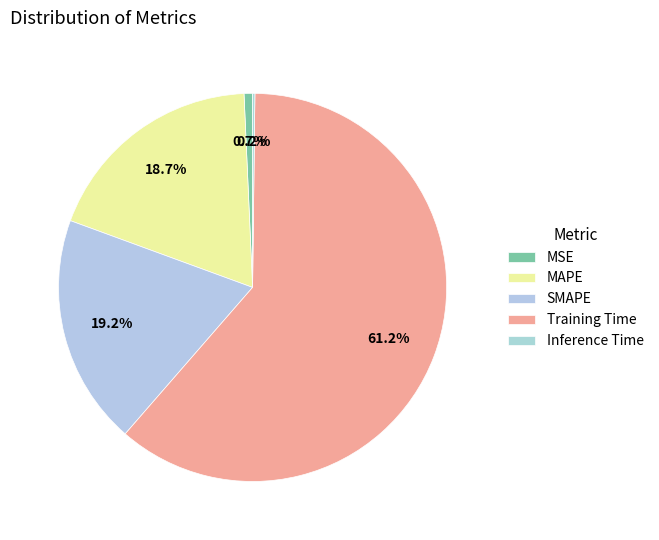

Count the number of slices in the pie.

5